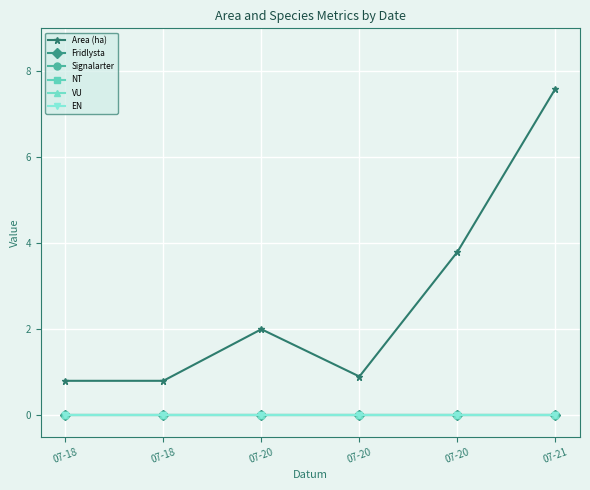

What is the spread (max minus min) of values at 07-20?

2.0